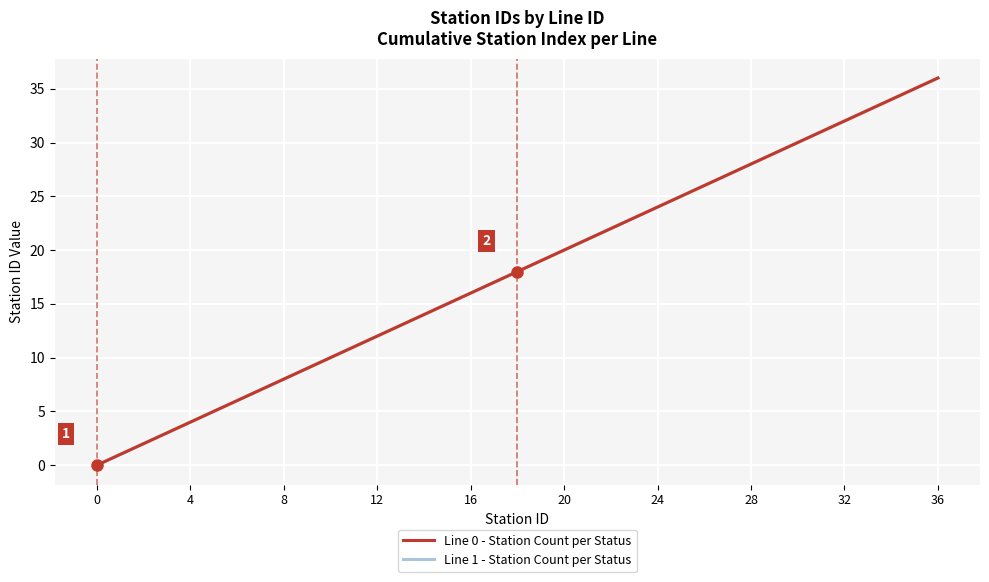

Does the chart display data point markers on the line(s)?

No